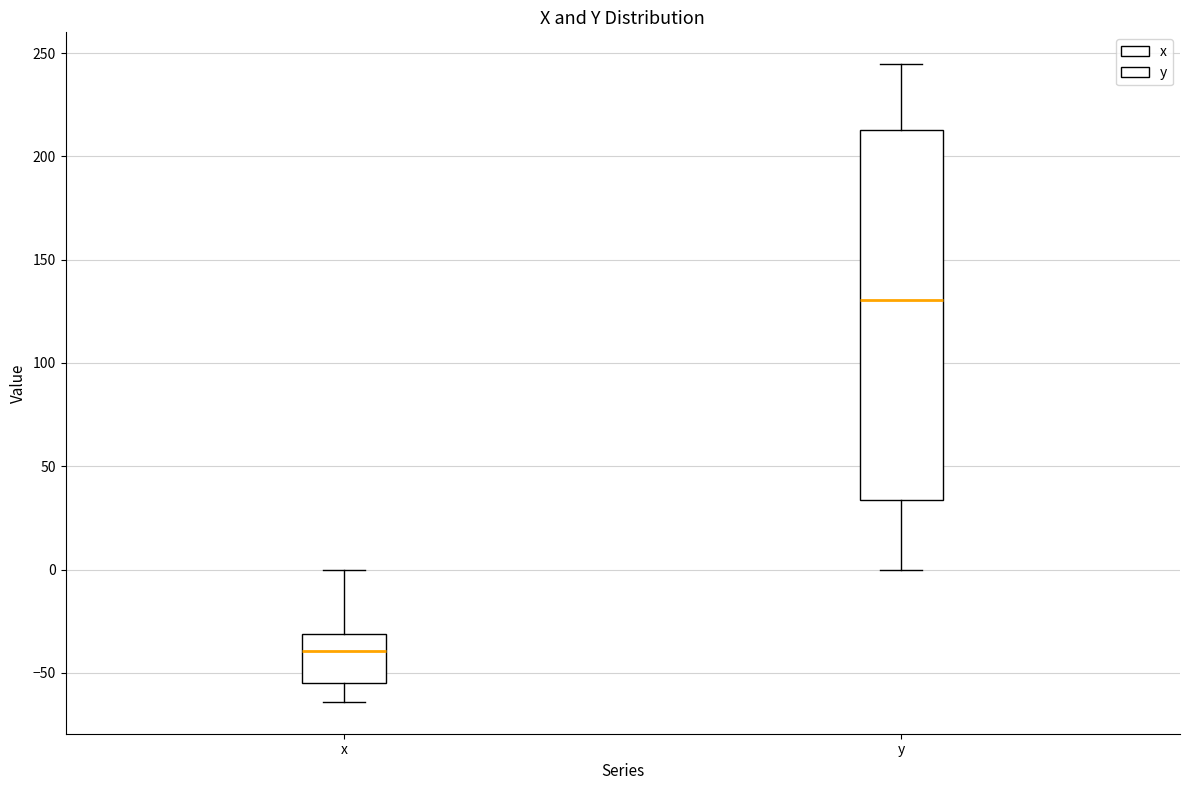

Which box's median line is the highest?

y